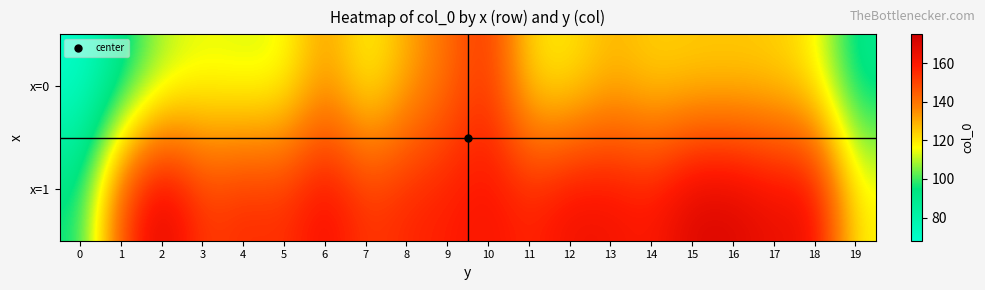

Reading left to right, transcribe all the data shown in this chart.

x=0: 0=68.5	1=90.3	2=109.0	3=114.1	4=112.2	5=113.6	6=133.5	7=115.1	8=129.7	9=141.0	10=154.5	11=120.2	12=118.6	13=128.2	14=122.8	15=123.8	16=124.1	17=123.5	18=117.6	19=89.5
x=1: 0=95.1	1=150.3	2=171.8	3=151.5	4=156.6	5=154.2	6=164.4	7=152.6	8=156.9	9=158.6	10=161.8	11=156.7	12=164.1	13=163.1	14=159.7	15=170.9	16=170.4	17=165.0	18=165.6	19=118.1